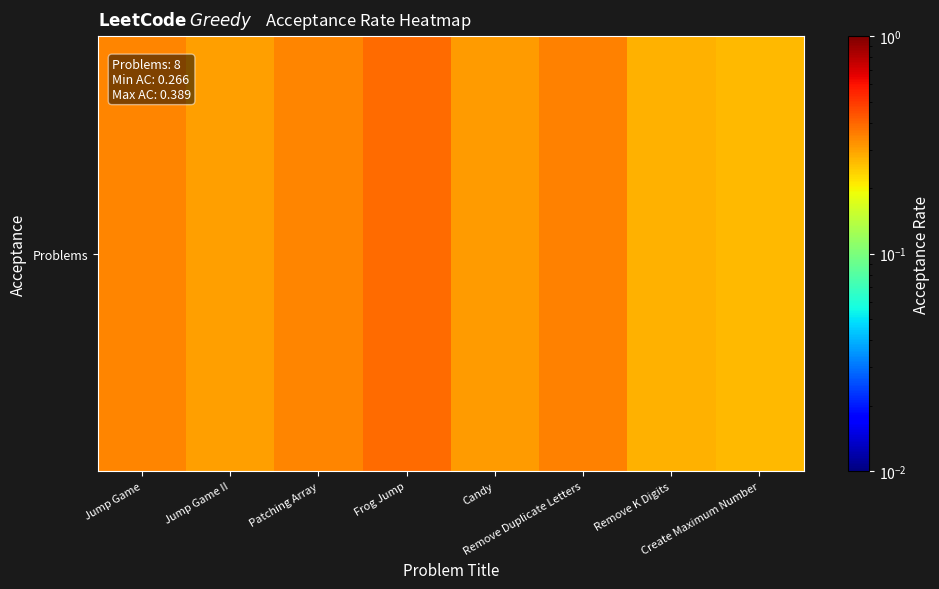

What is the sum of all values?

2.6